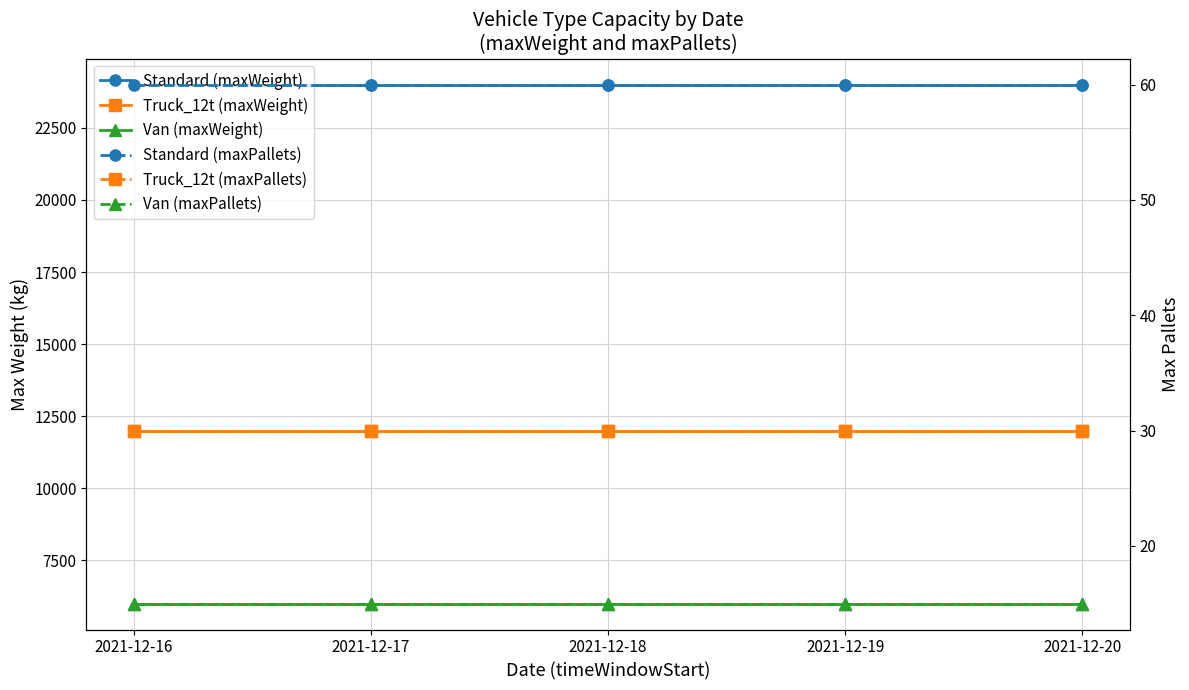

What are all the series names shown in the legend?

Standard (maxWeight), Truck_12t (maxWeight), Van (maxWeight), Standard (maxPallets), Truck_12t (maxPallets), Van (maxPallets)